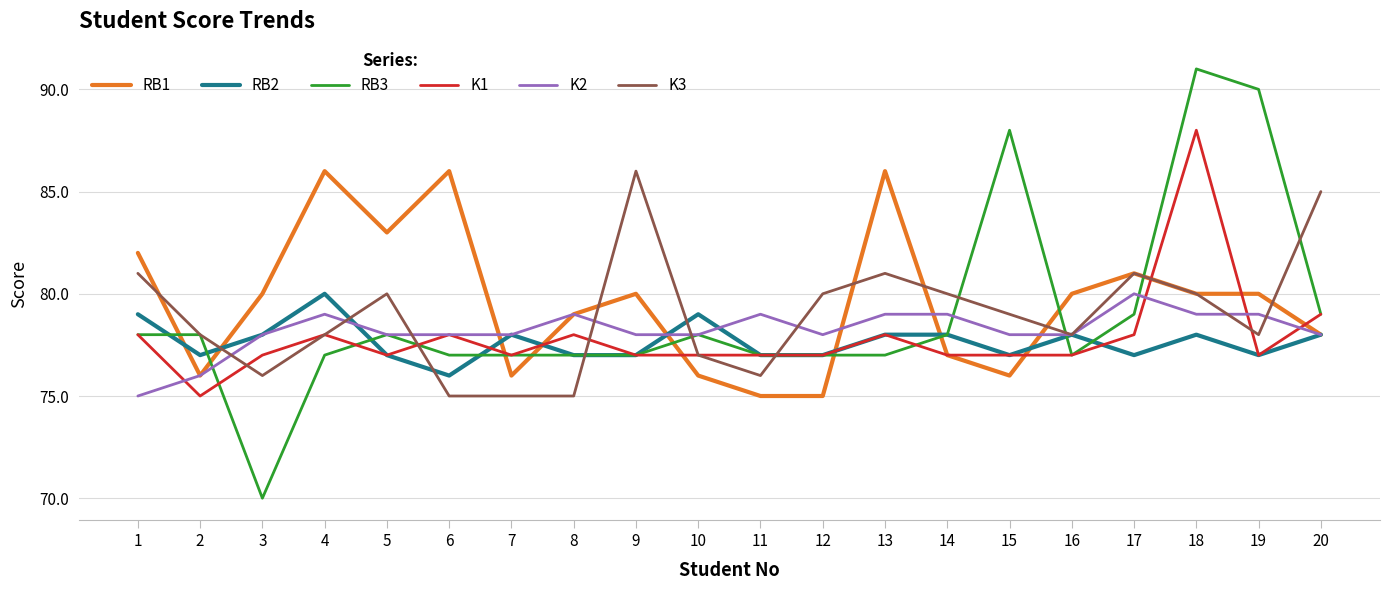

Where do RB2 and RB1 first cross each other?

1 and 2